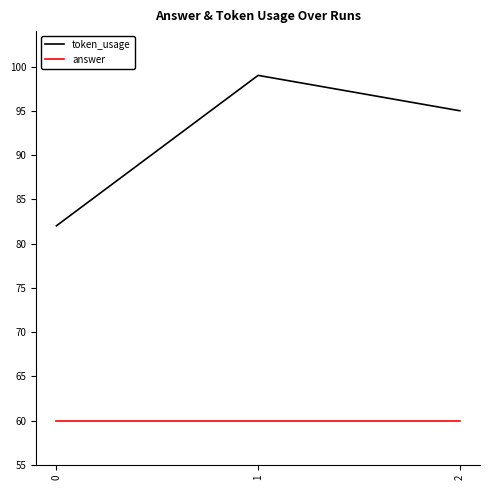

What is the difference between the highest and lowest values at 0?

22